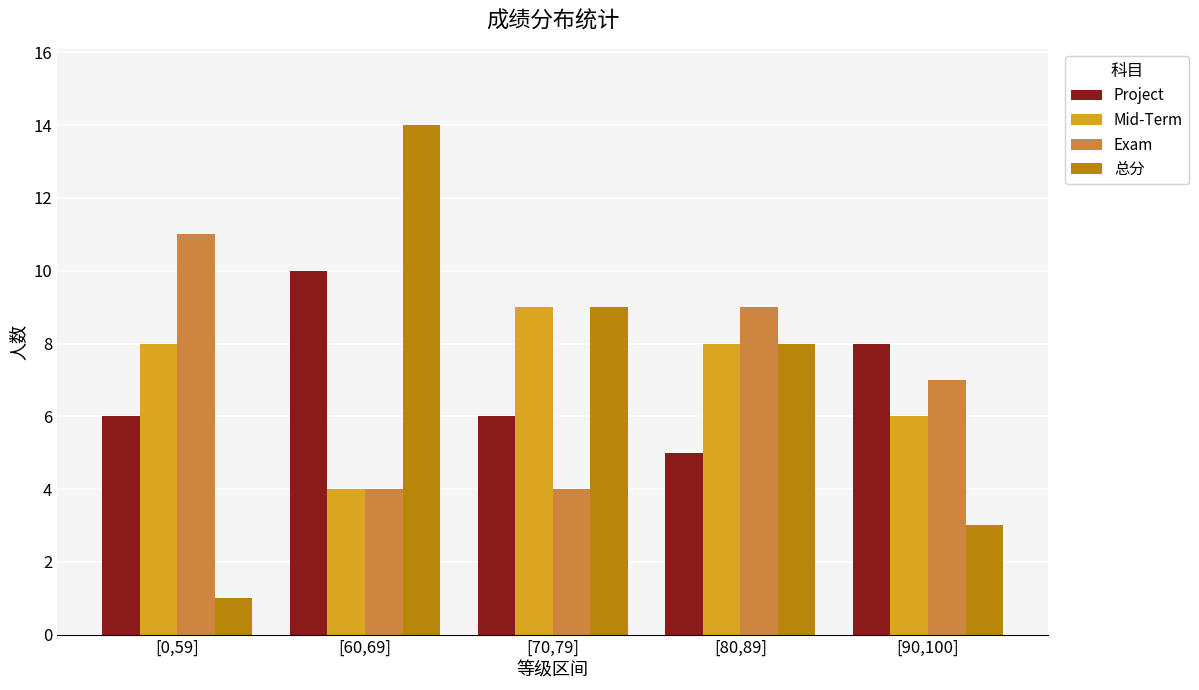

What is the label of the 4th bar from the right?

[60,69]